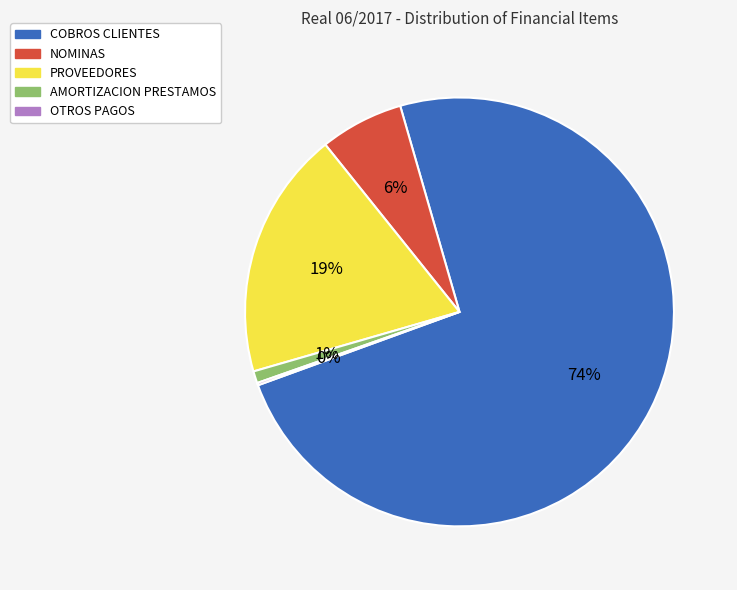

To the nearest percent, what is the difference between the largest and smallest slice percentages?

74%